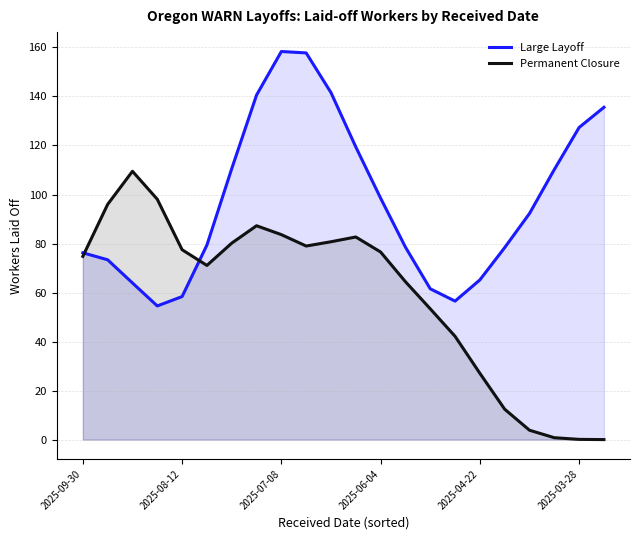

At 10, list the series in order from largest to smallest.

Large Layoff, Permanent Closure